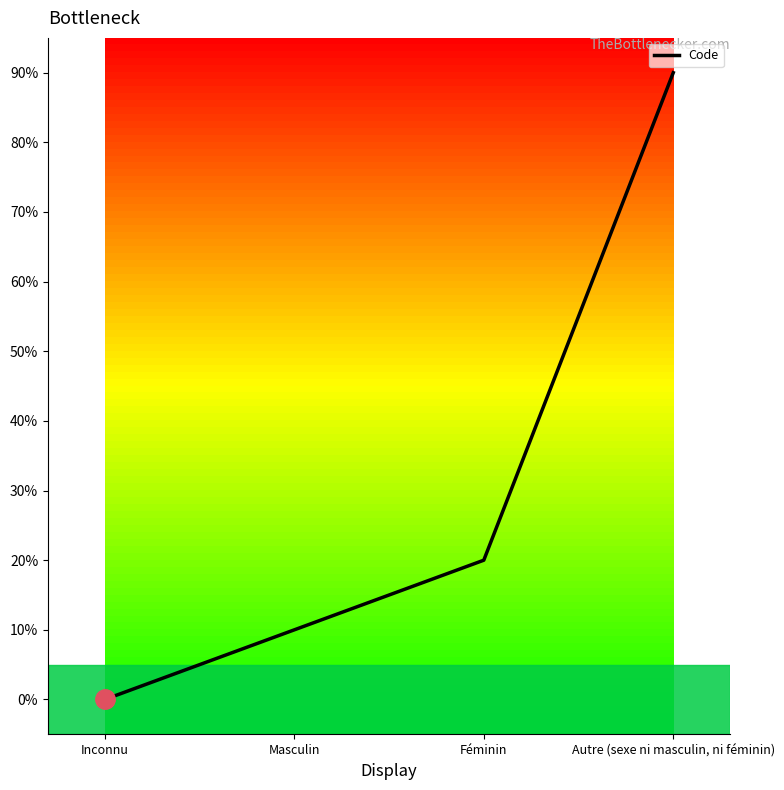

What is the label of the 1st point from the right?

Autre (sexe ni masculin, ni féminin)